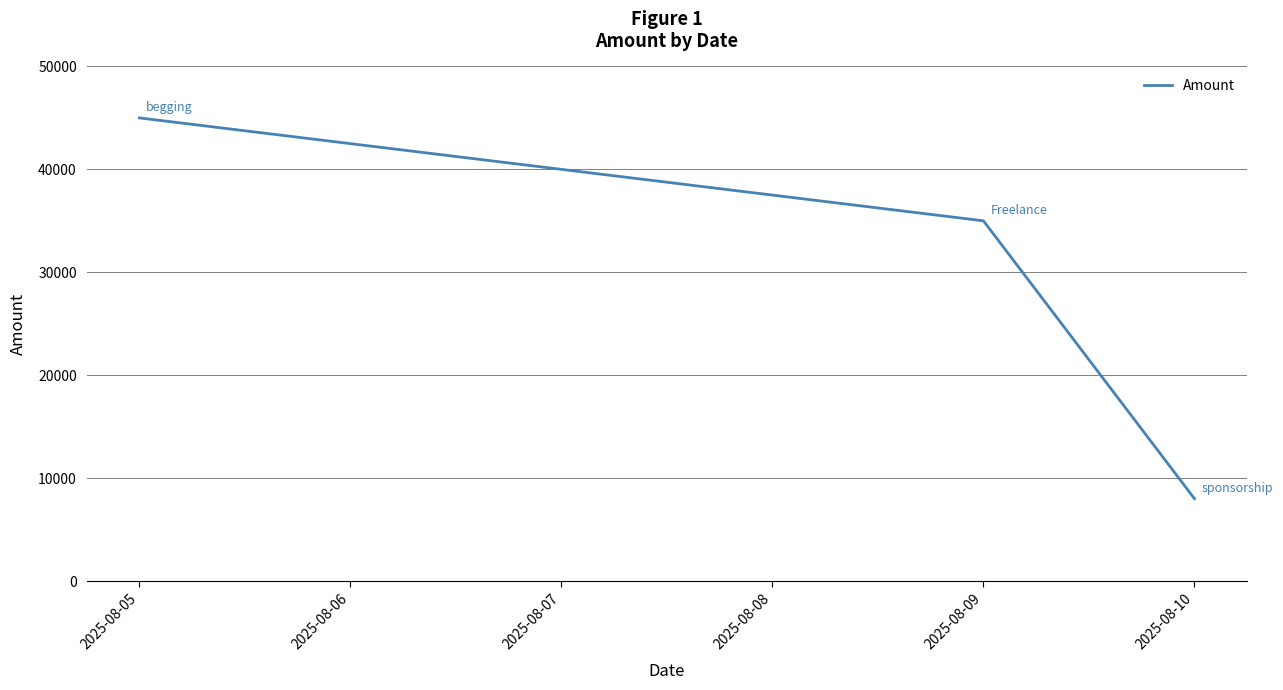

List the labels in order of value, largest first.

2025-08-05, 2025-08-09, 2025-08-10